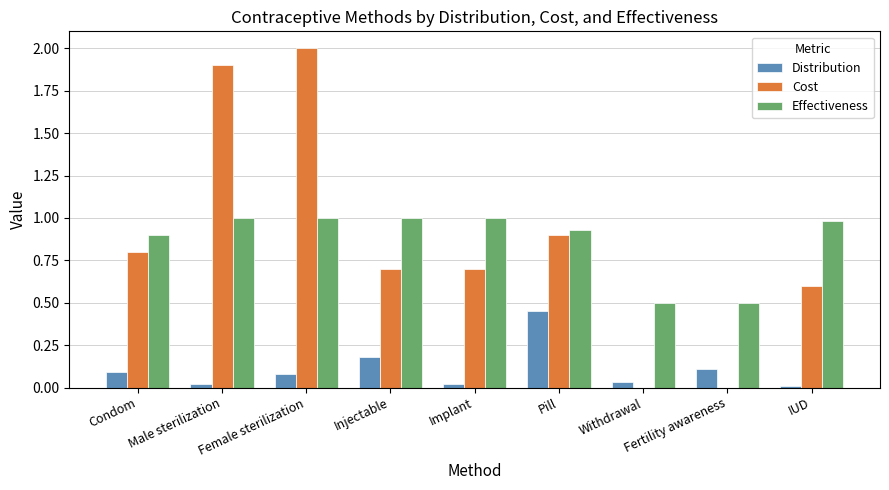

What are all the series names shown in the legend?

Distribution, Cost, Effectiveness